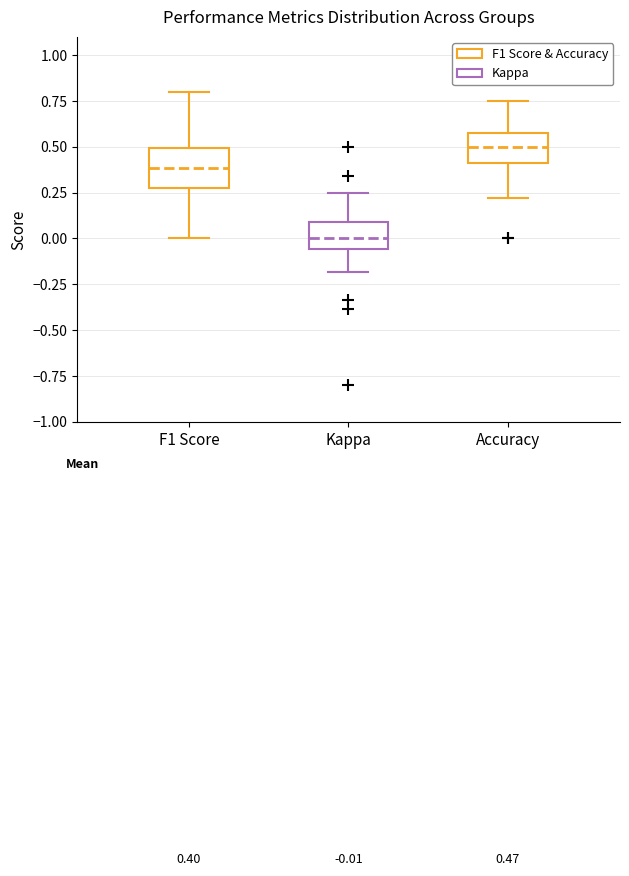

Which box has the lowest median line?

Kappa